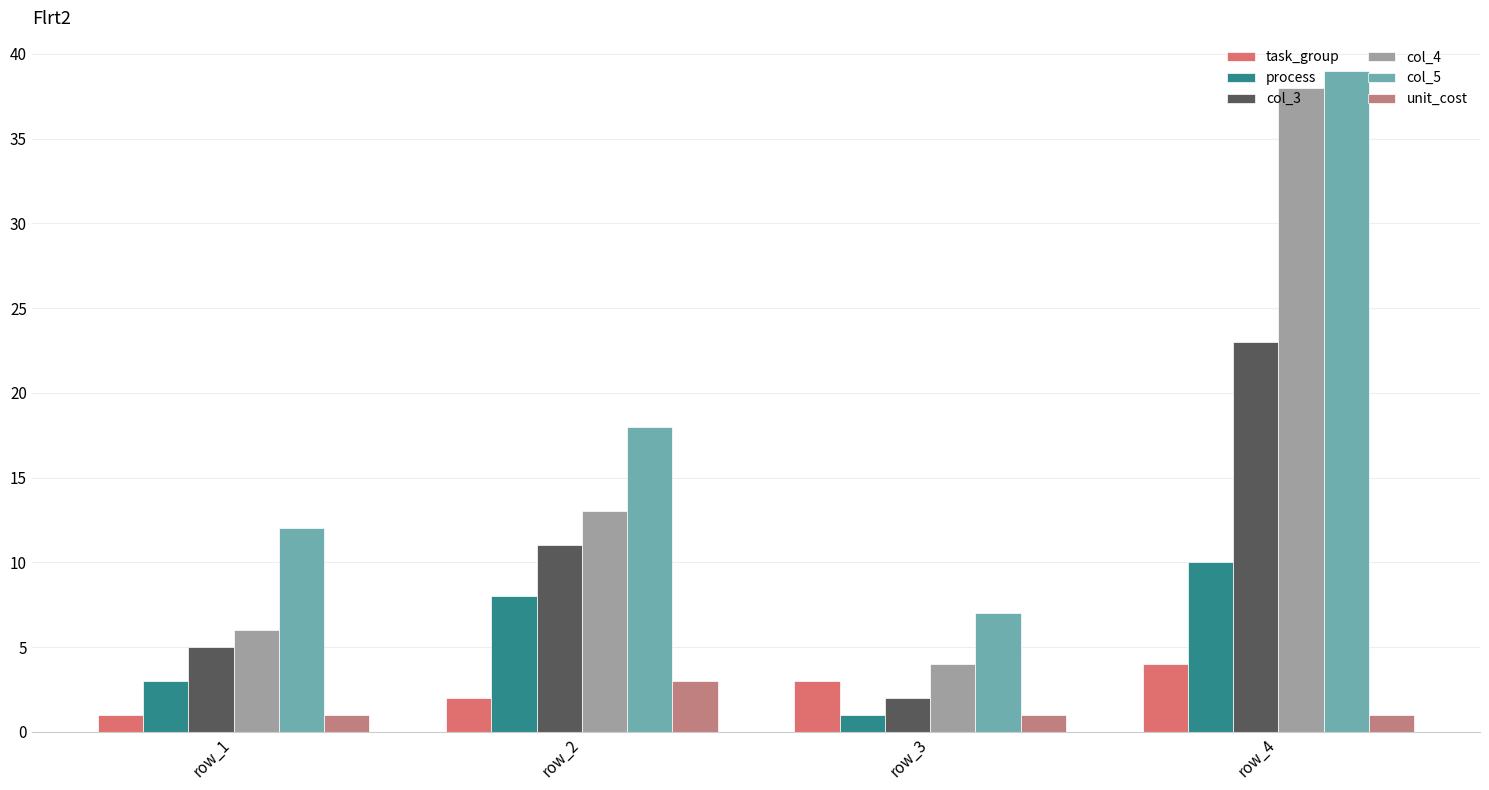

List the labels in order of col_4 value, largest first.

row_4, row_2, row_1, row_3